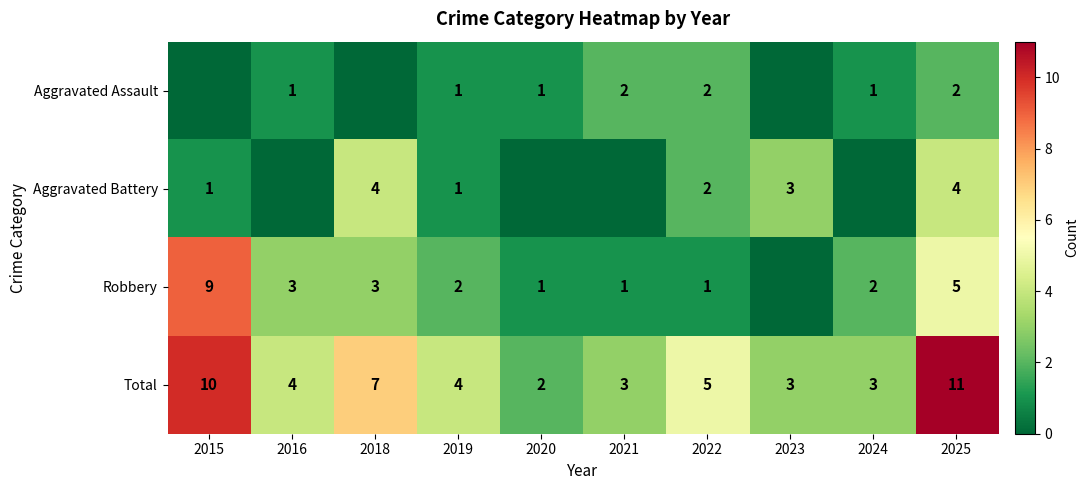

What is the greatest value displayed?

11